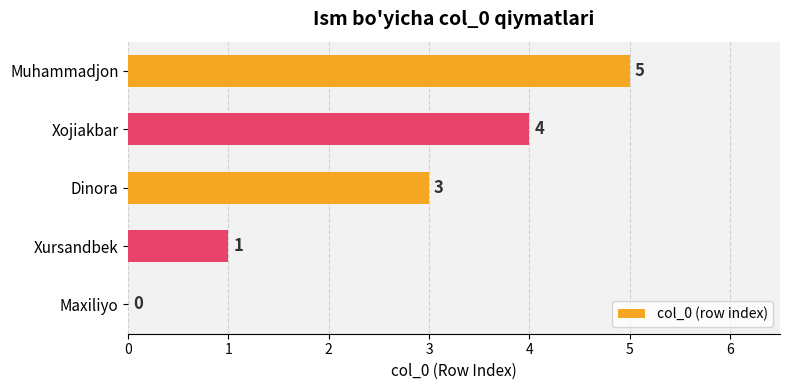

Which has a higher value, Muhammadjon or Xojiakbar?

Muhammadjon